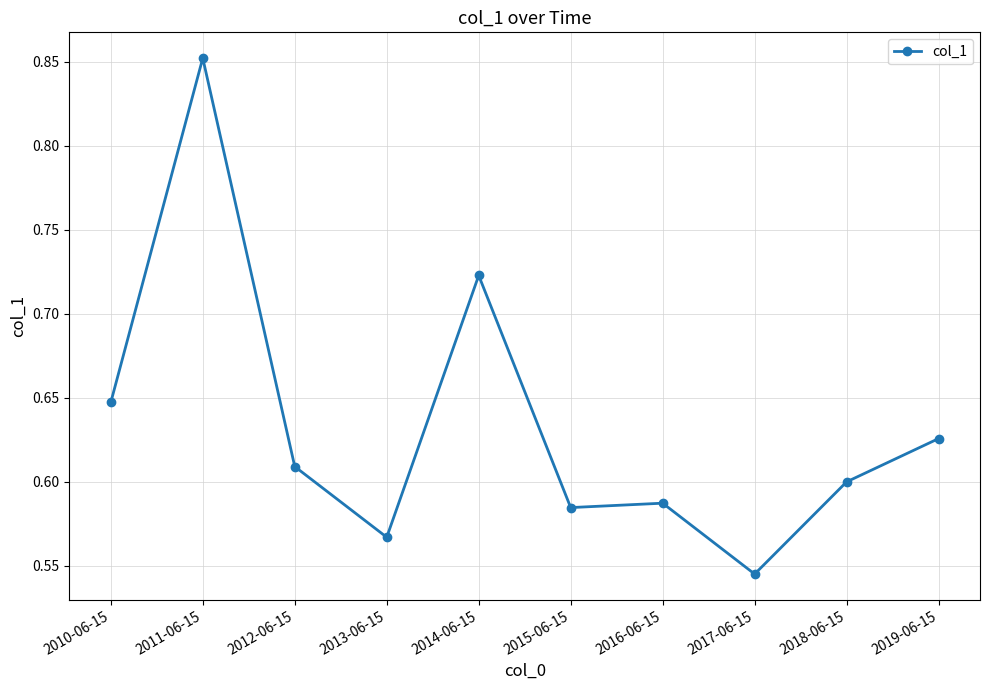

How many values are between 0 and 1?

10